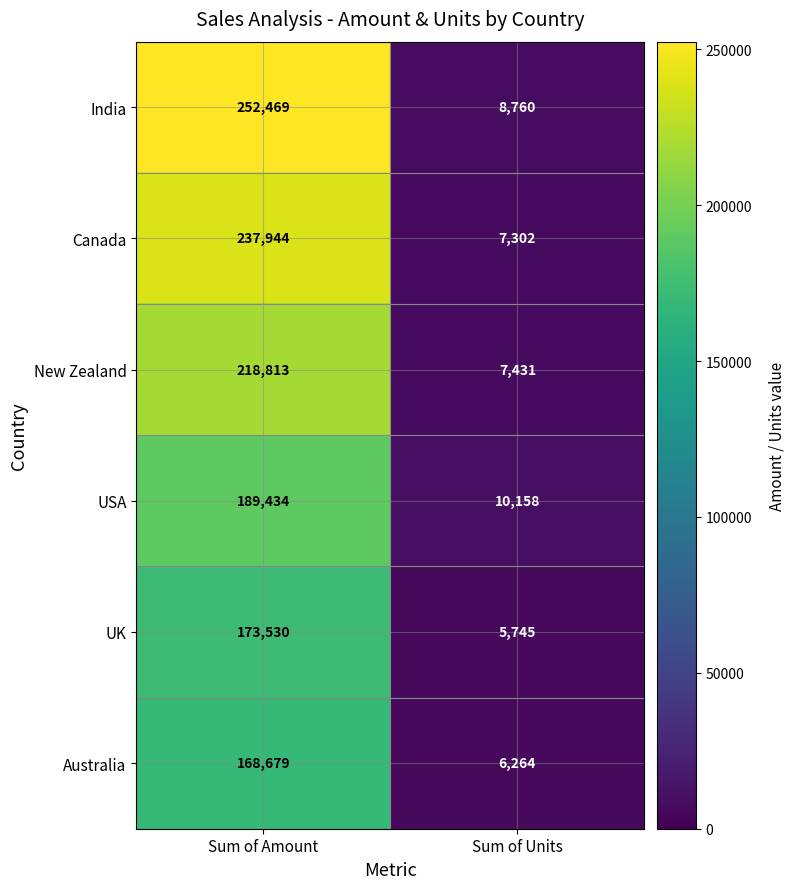

The value of Australia at Sum of Amount is 98521. True or false?

False